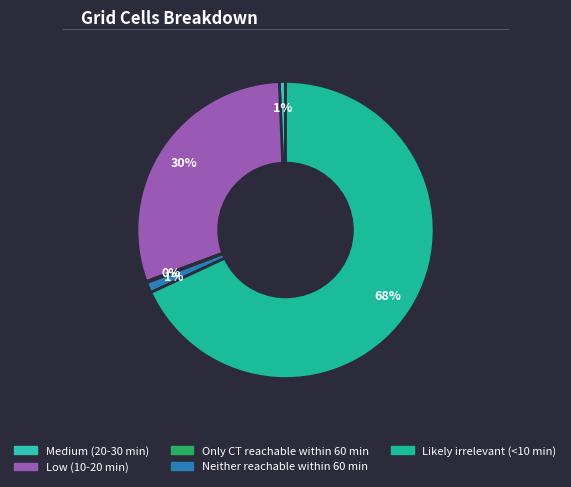

Rank the categories by value from lowest to highest.

Only CT reachable within 60 min, Medium (20-30 min), Neither reachable within 60 min, Low (10-20 min), Likely irrelevant (<10 min)